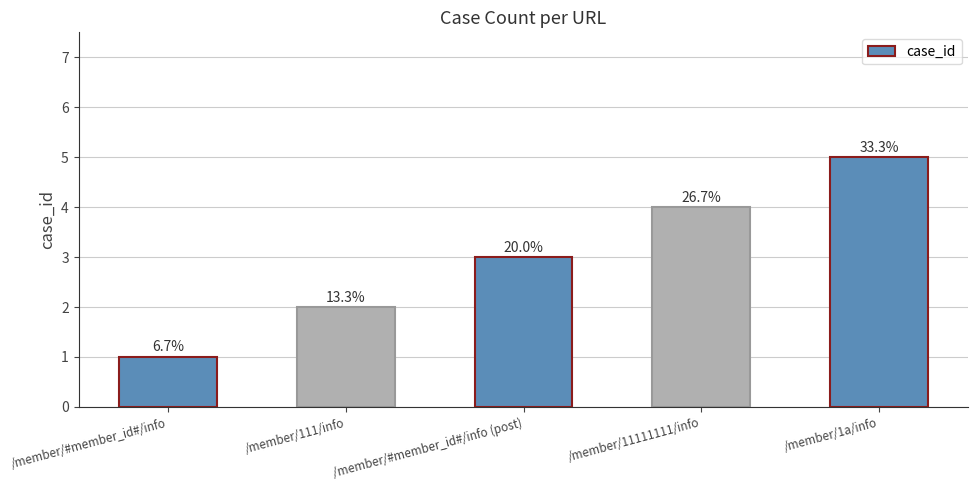

How many values are between 2 and 4?

3